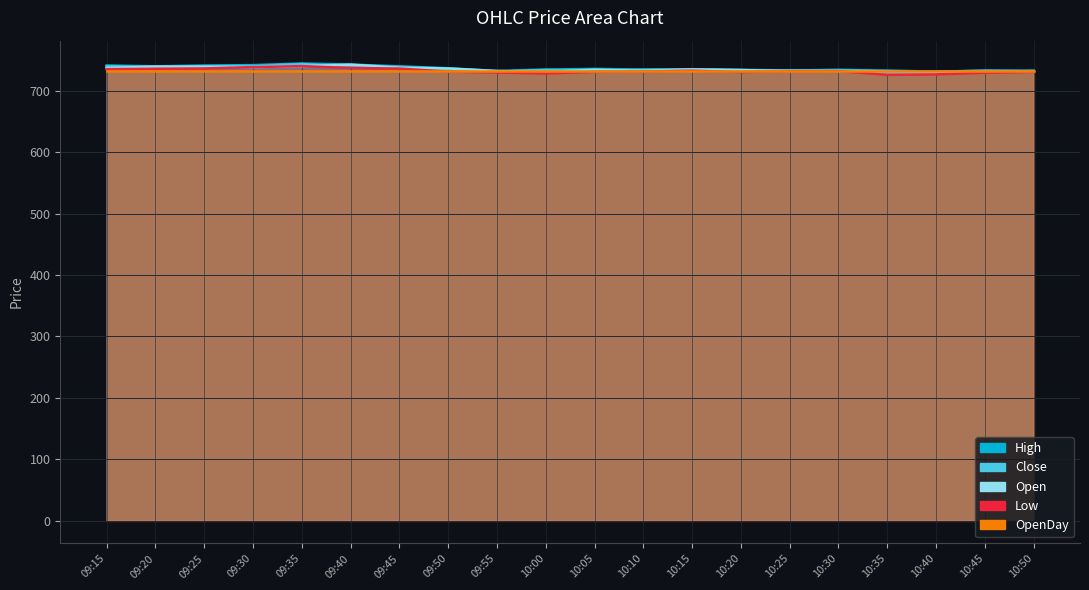

Where does the Open series first go above 734?

09:15